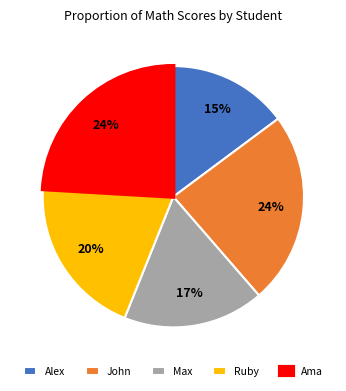

Count the number of slices in the pie.

5